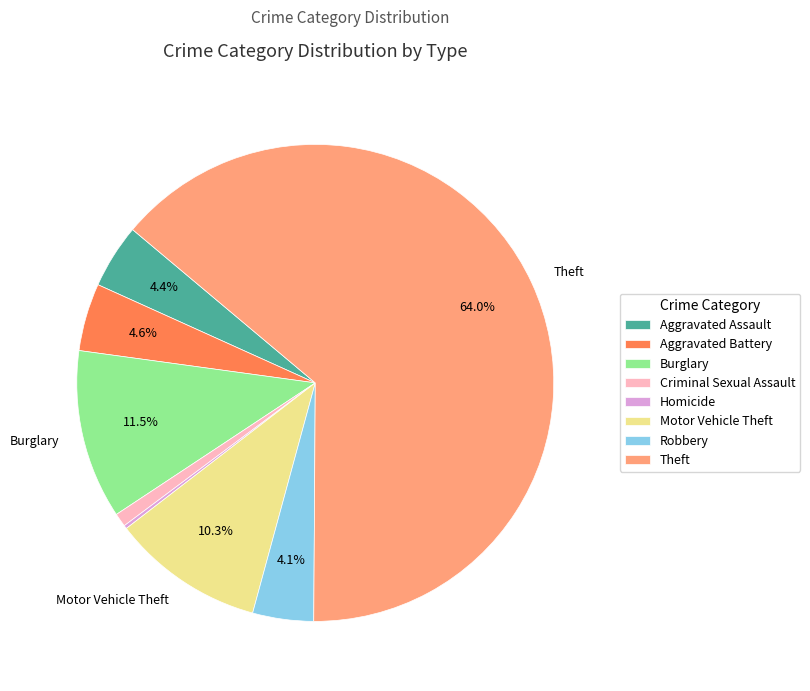

Does Theft account for over 50% of the chart?

Yes